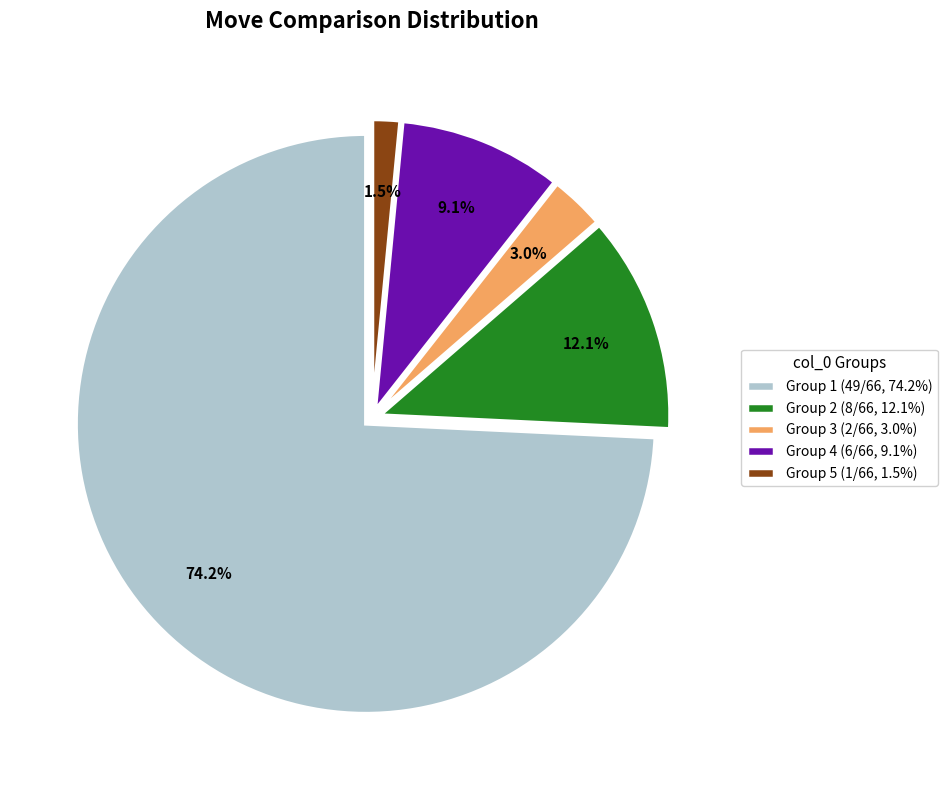

Rank the categories by value from lowest to highest.

Group 5 (1/66, 1.5%), Group 3 (2/66, 3.0%), Group 4 (6/66, 9.1%), Group 2 (8/66, 12.1%), Group 1 (49/66, 74.2%)